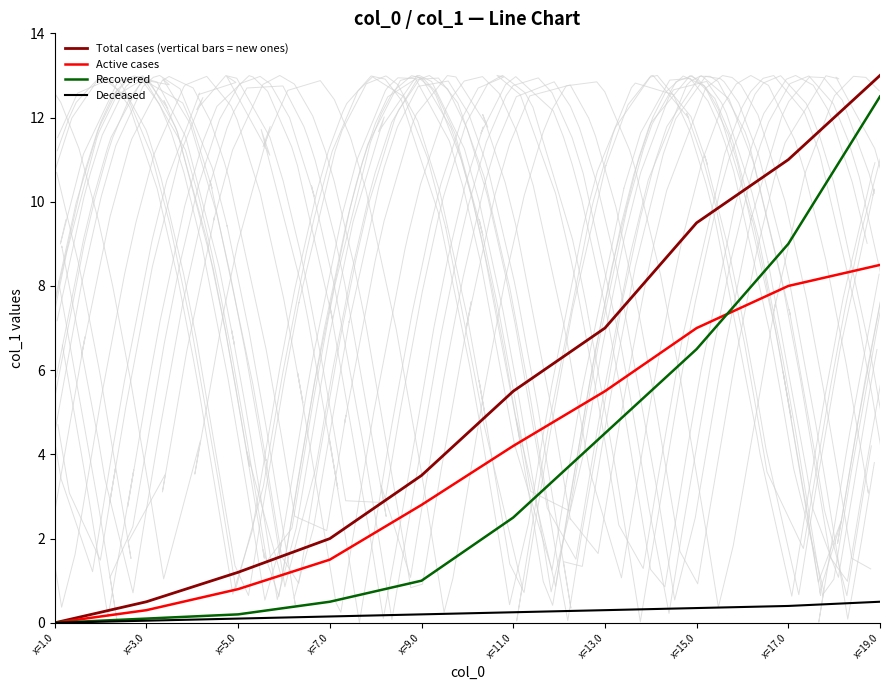

True or false: Active cases has more than 0 points higher than both neighbors.

False